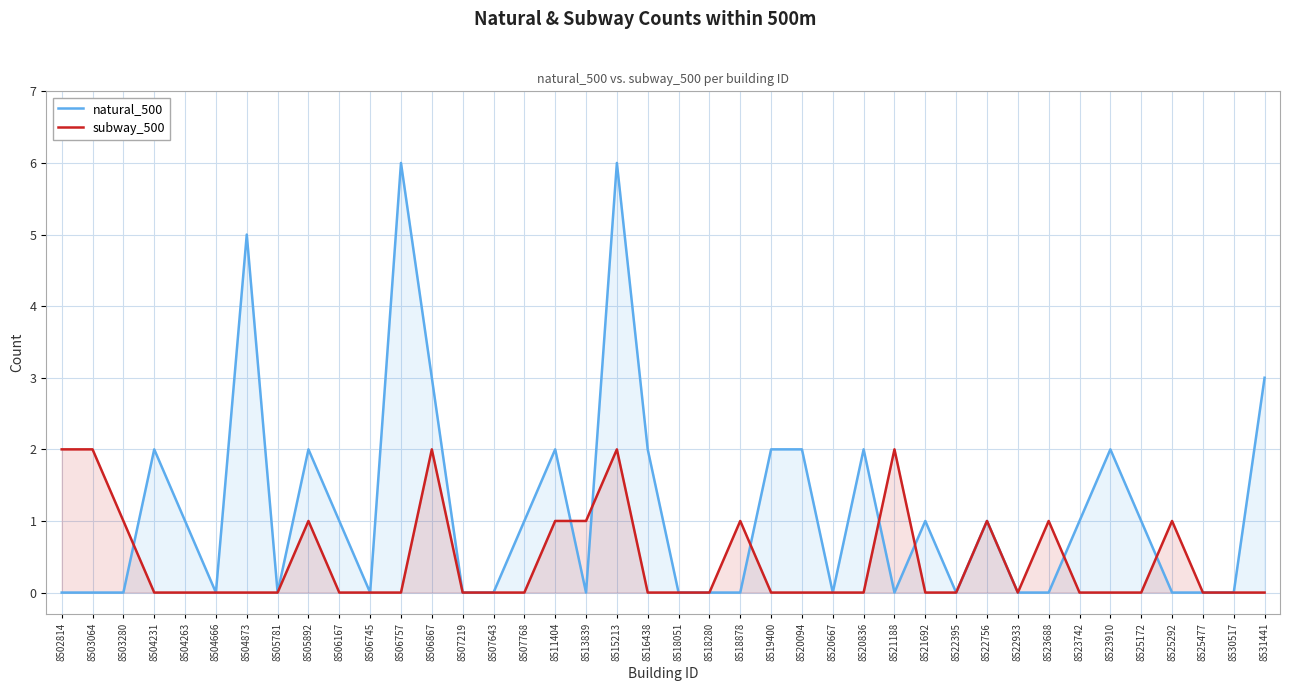

What is the difference between the subway_500 values at 8518878 and 8507643?

1